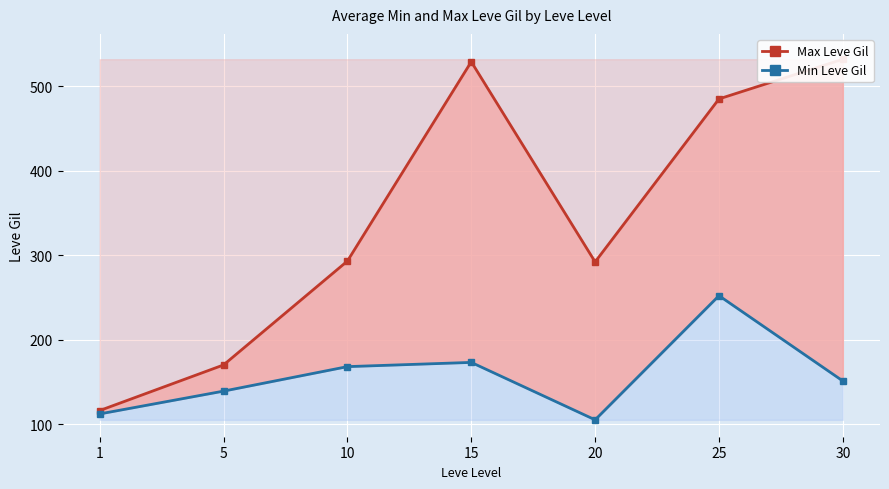

Read the Max Leve Gil value at 1.

116